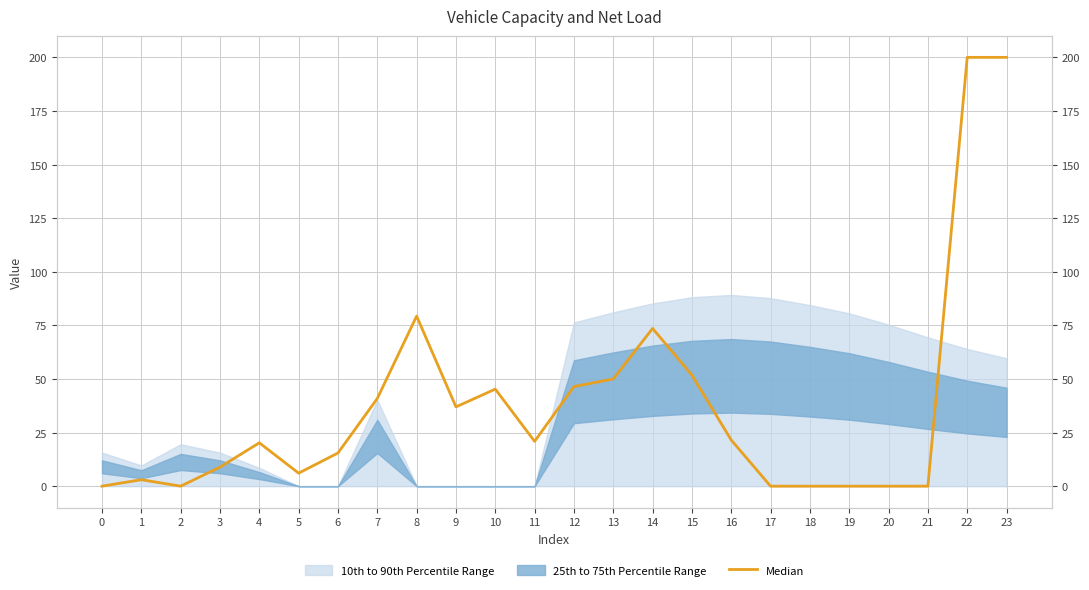

How many positive values are there?

17